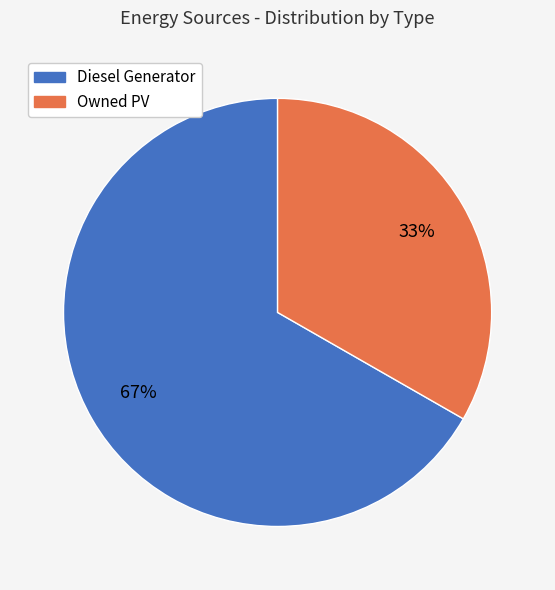

Does any single category account for the majority?

Yes